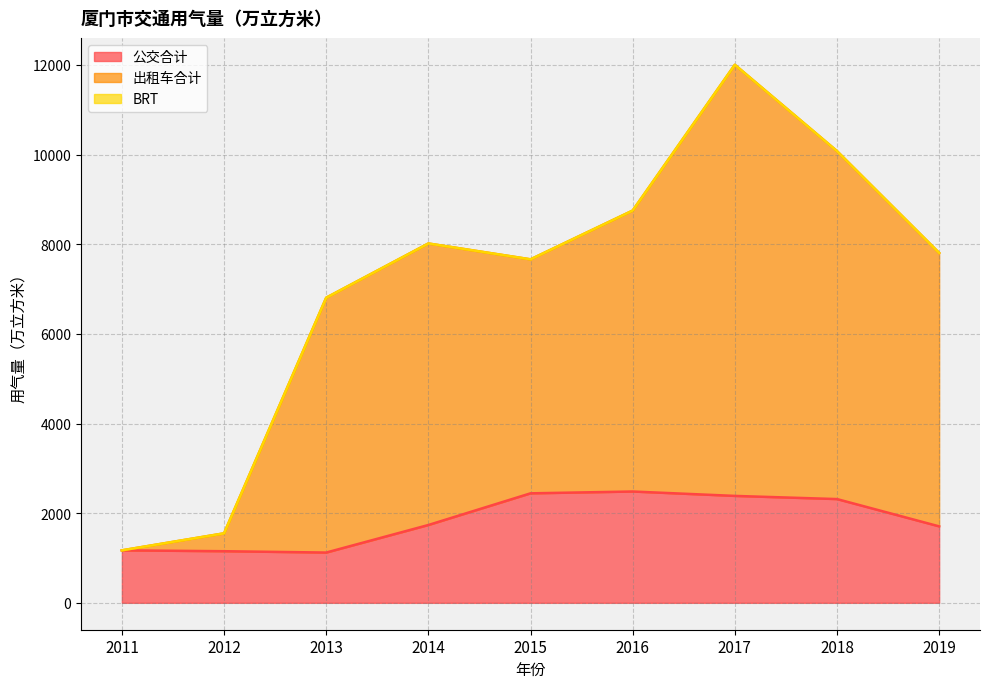

True or false: 出租车合计 has a value of 1682.7 at 2019.

False